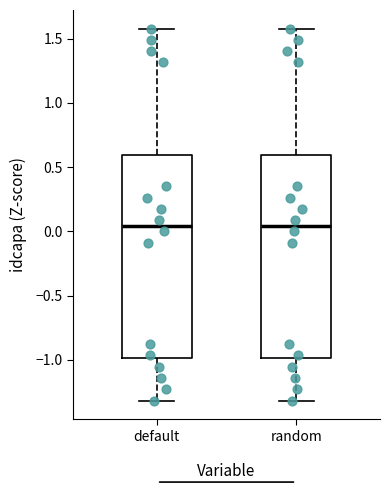

Reading left to right, read every box against the y-axis: the position of its median line, the range the box covers, and the ends of its whiskers. The values are not printed on the chart, so give them approximately, as read against the axis.

default: median 0.05, box -1.00 to 0.60, whiskers -1.30 to 1.60
random: median 0.05, box -1.00 to 0.60, whiskers -1.30 to 1.60